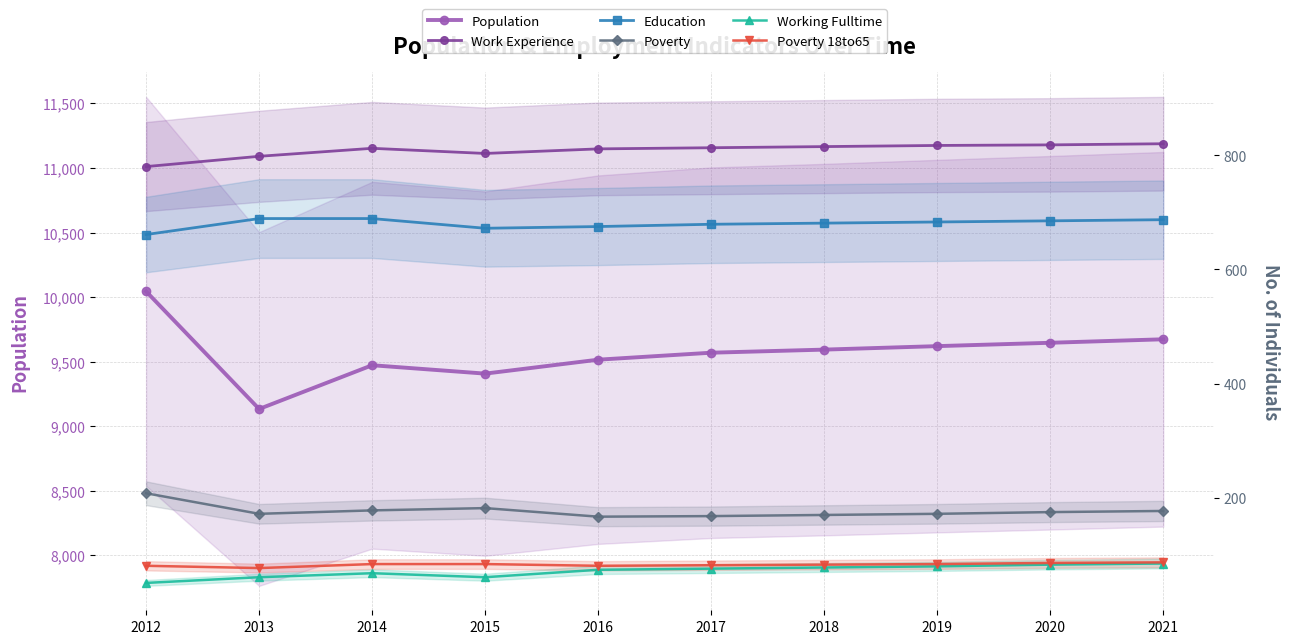

What is the difference between the maximum and second lowest values in the Working Fulltime series?

24